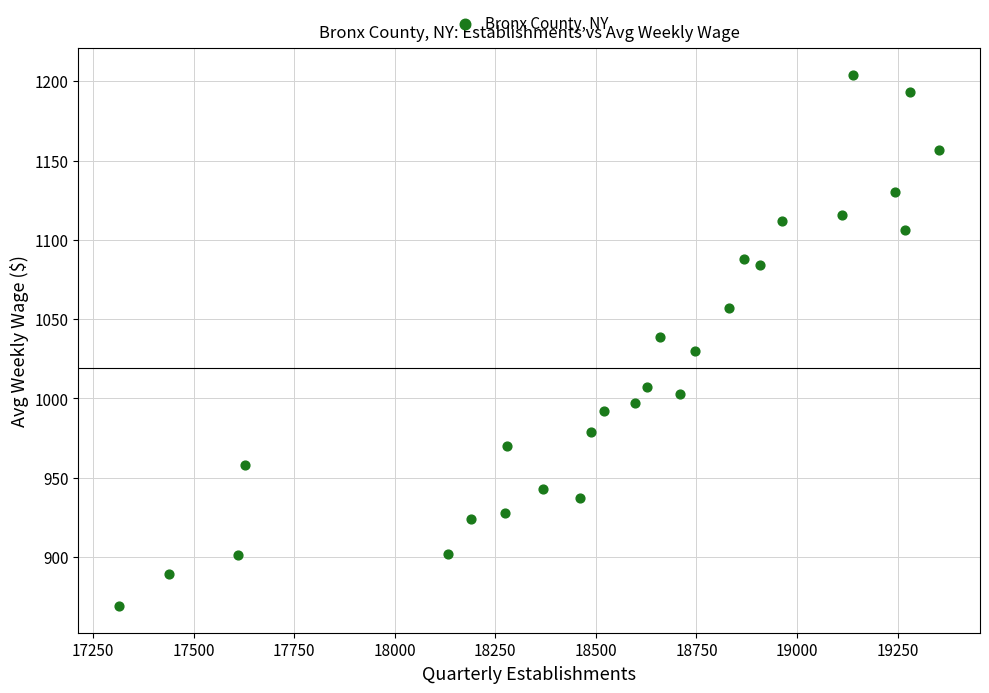

What is the range of X values (max minus min)?

2038